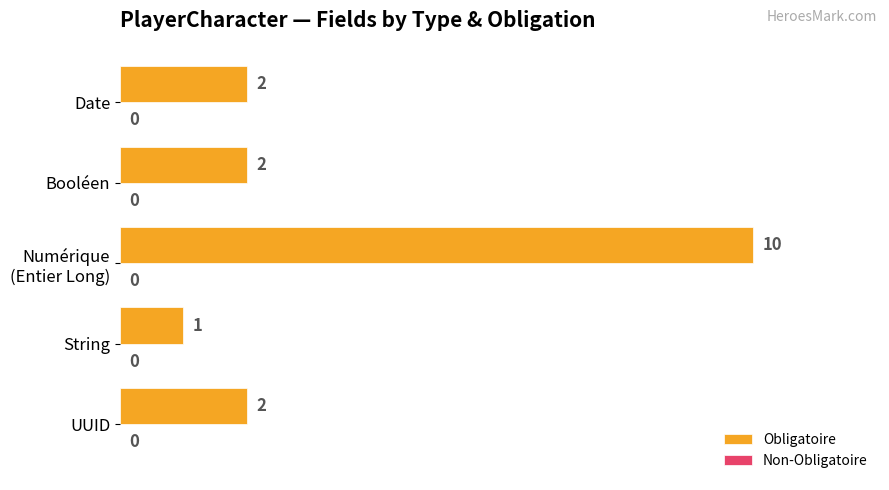

What is the average value?

3